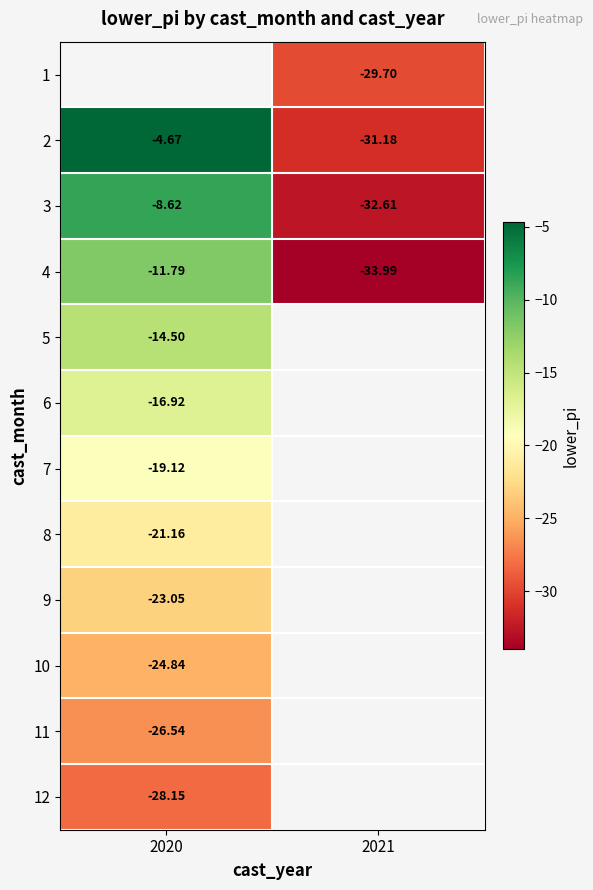

How many data points does each series have?

2